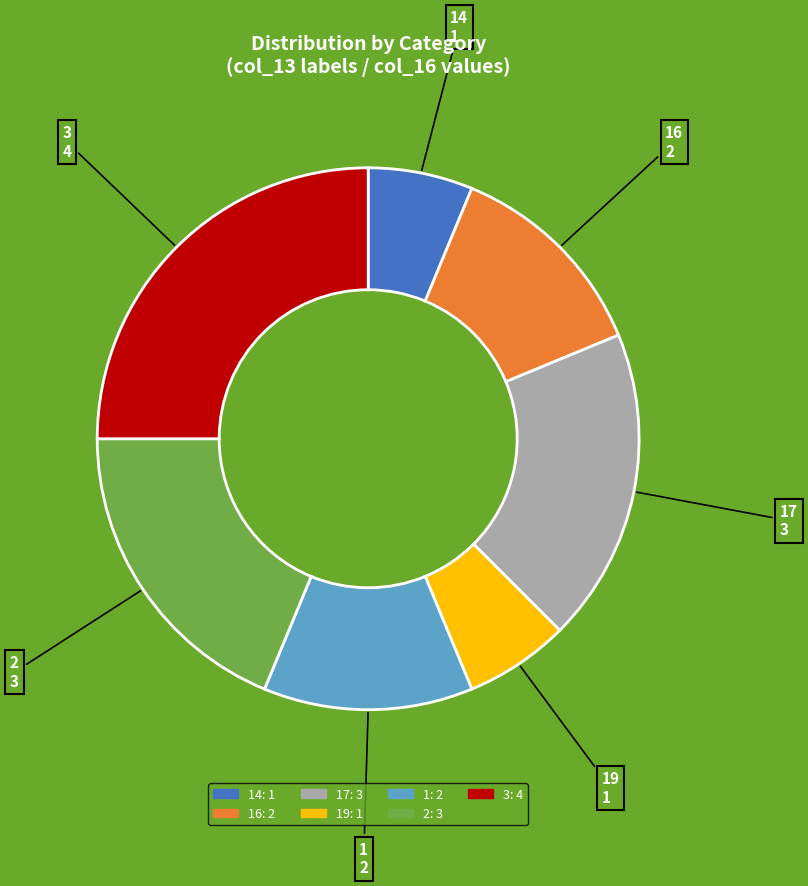

Is there a majority slice in this chart?

No